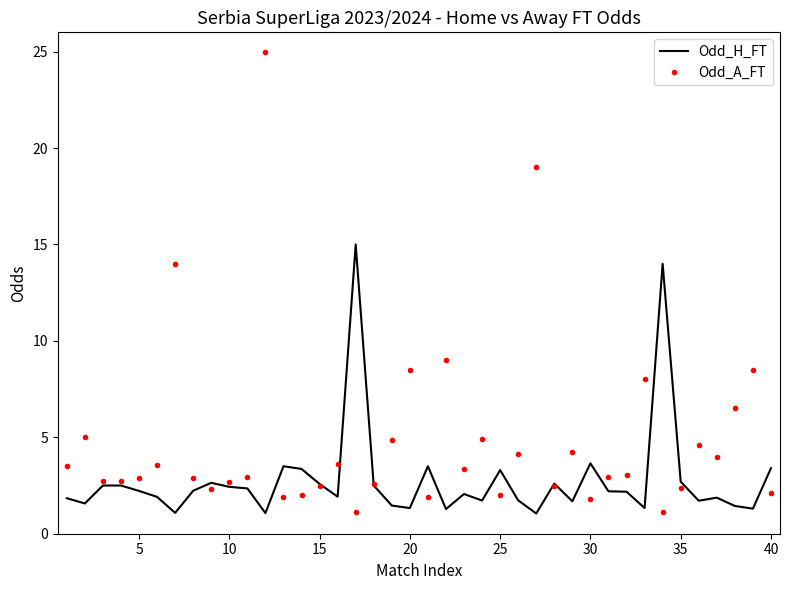

What is the sum of all Odd_A_FT values?

193.4